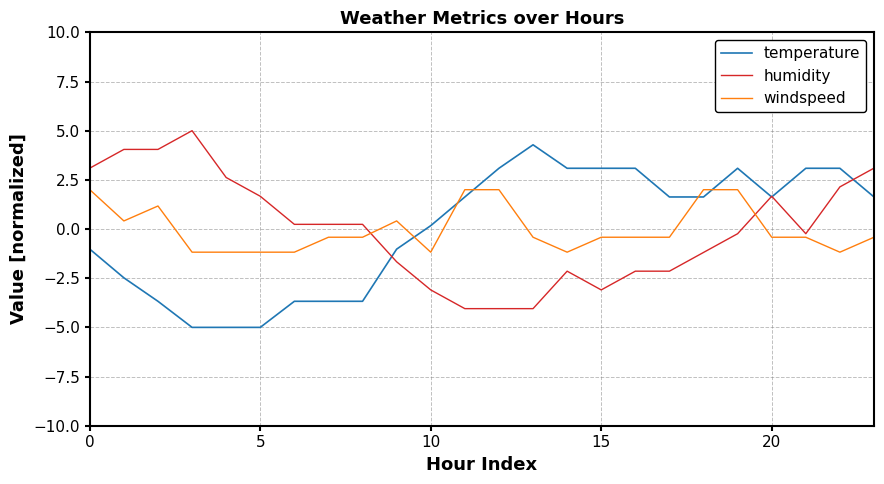

Reading left to right, what are all the values shown in this chart?

temperature: -1.0	-2.5	-3.7	-5.0	-5.0	-5.0	-3.7	-3.7	-3.7	-1.0	0.2	1.6	3.1	4.3	3.1	3.1	3.1	1.6	1.6	3.1	1.6	3.1	3.1	1.6
humidity: 3.1	4.0	4.0	5.0	2.6	1.7	0.2	0.2	0.2	-1.7	-3.1	-4.0	-4.0	-4.0	-2.1	-3.1	-2.1	-2.1	-1.2	-0.2	1.7	-0.2	2.1	3.1
windspeed: 2.0	0.4	1.2	-1.2	-1.2	-1.2	-1.2	-0.4	-0.4	0.4	-1.2	2.0	2.0	-0.4	-1.2	-0.4	-0.4	-0.4	2.0	2.0	-0.4	-0.4	-1.2	-0.4